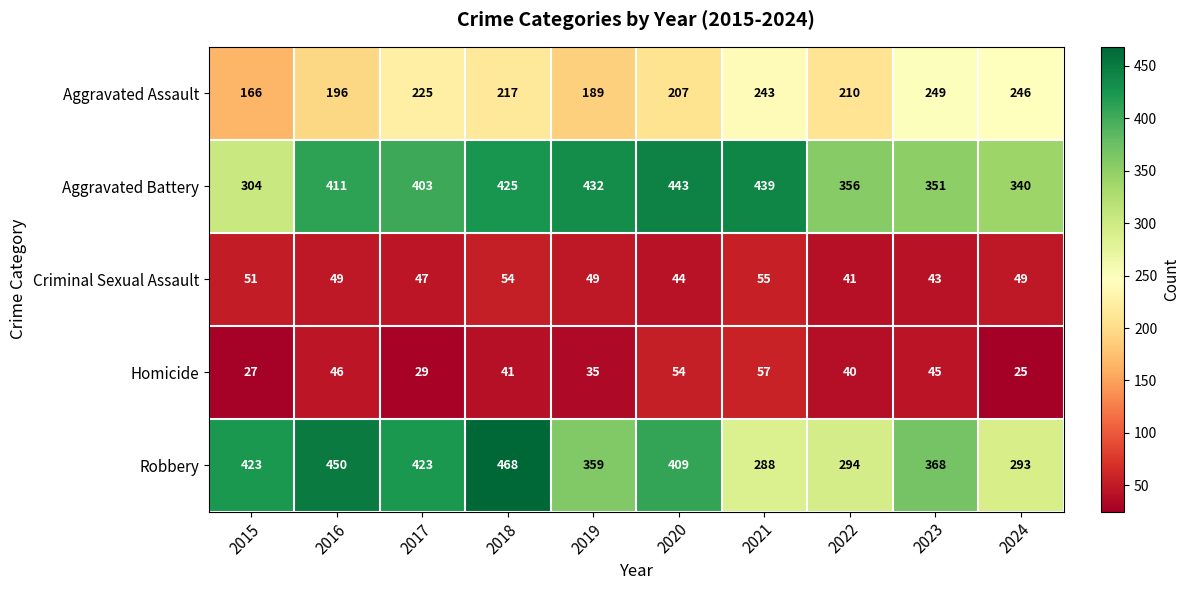

What is the average value of the Aggravated Battery series?

390